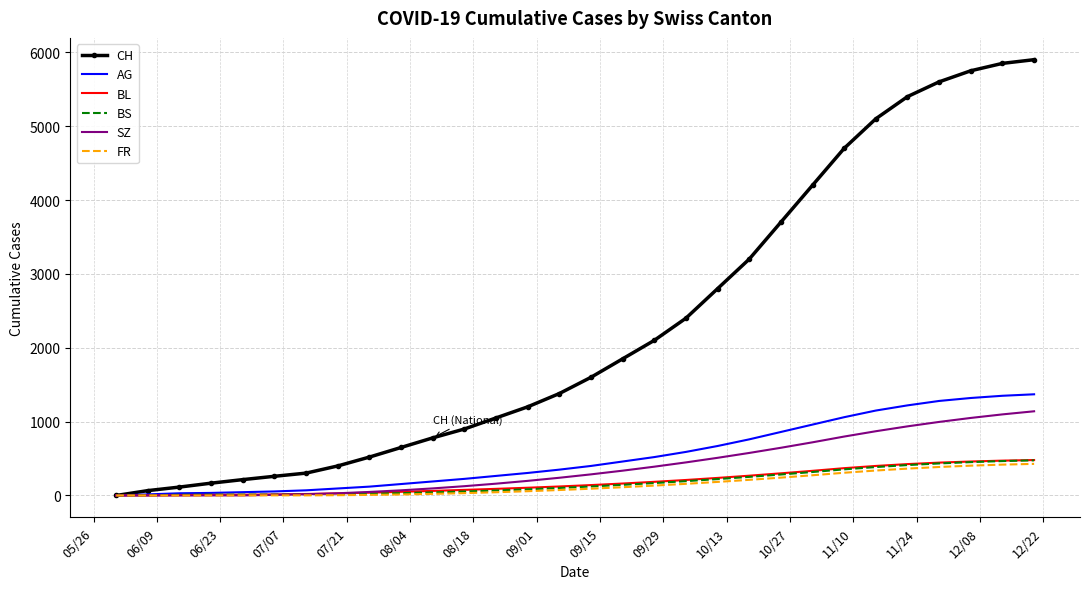

Which series has the largest range (max minus min)?

CH